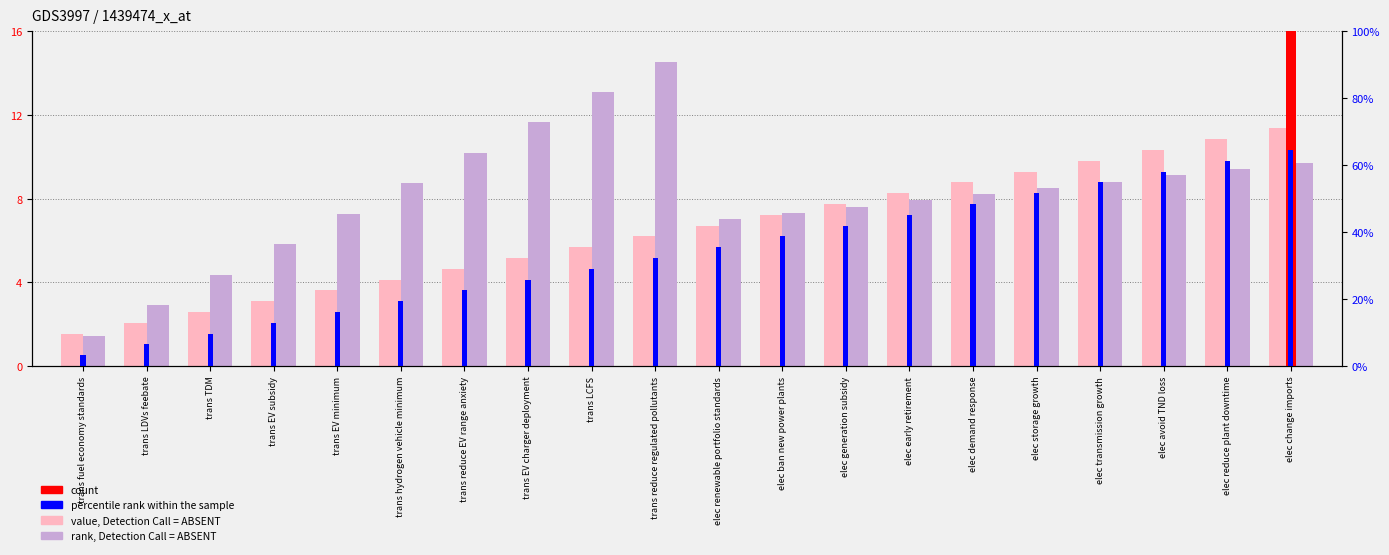

How many values in the value, Detection Call = ABSENT series are below 6?

9